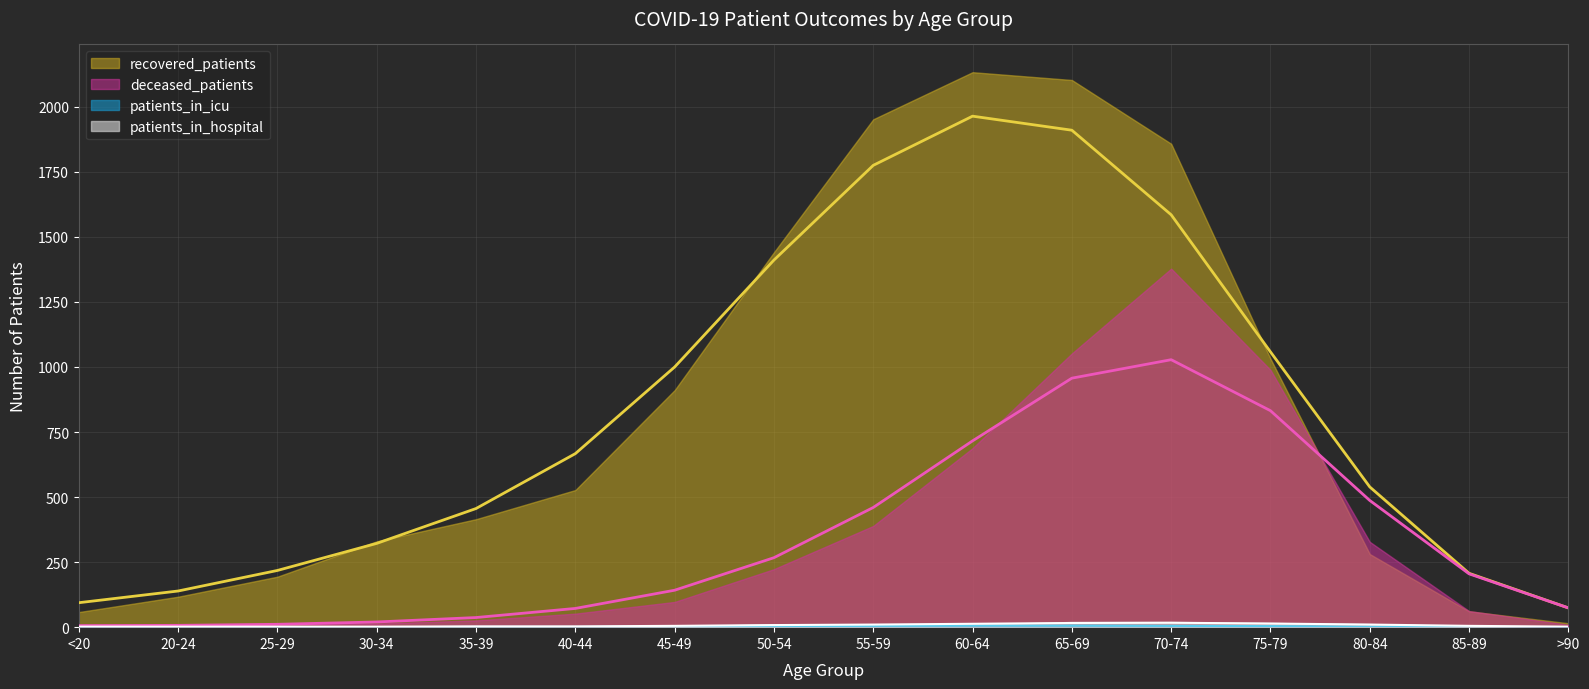

How many data points in patients_in_icu are above 2?

7